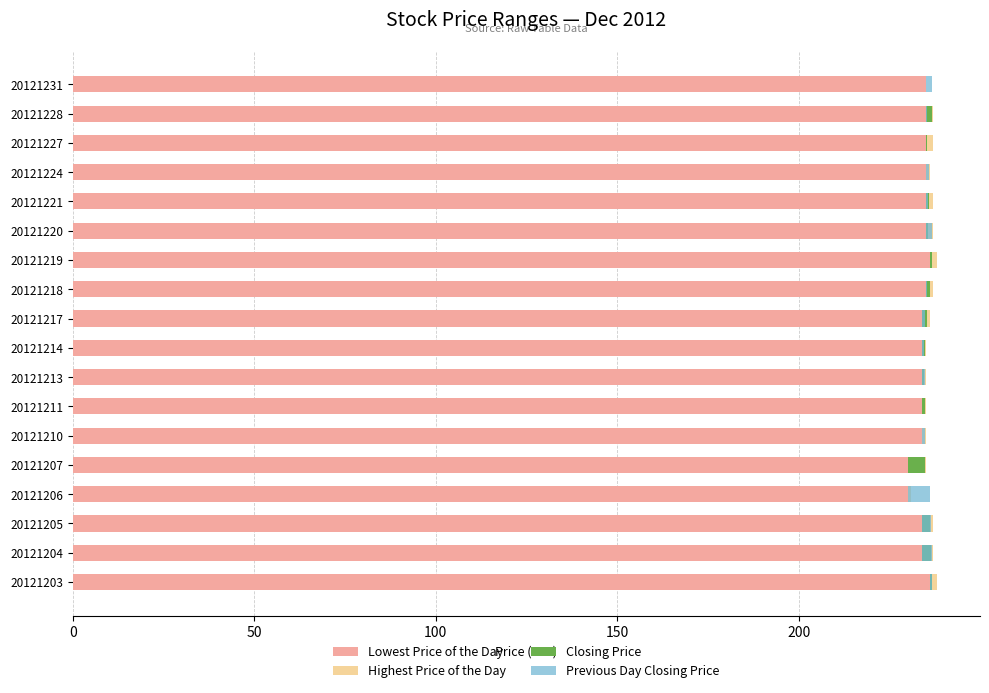

Which series has the widest spread of values?

Lowest Price of the Day